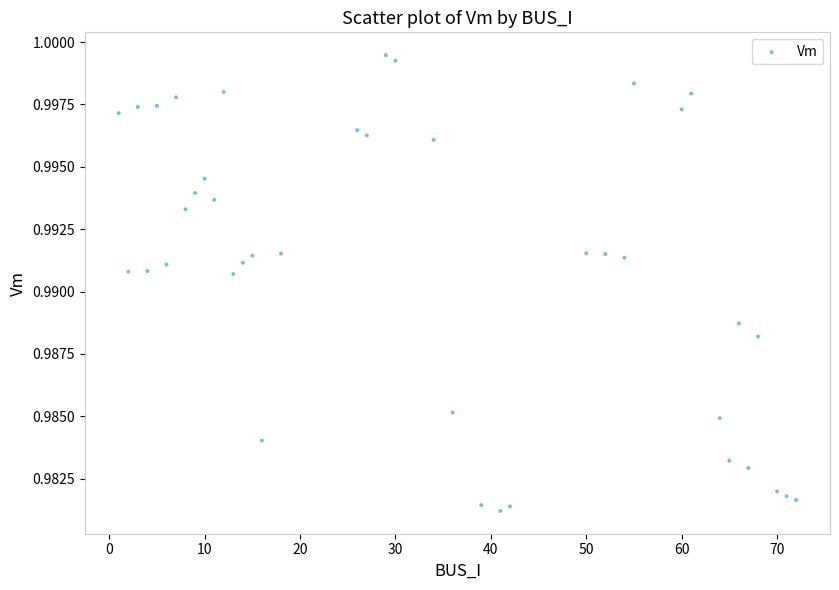

What is the range of X values (max minus min)?

71.0